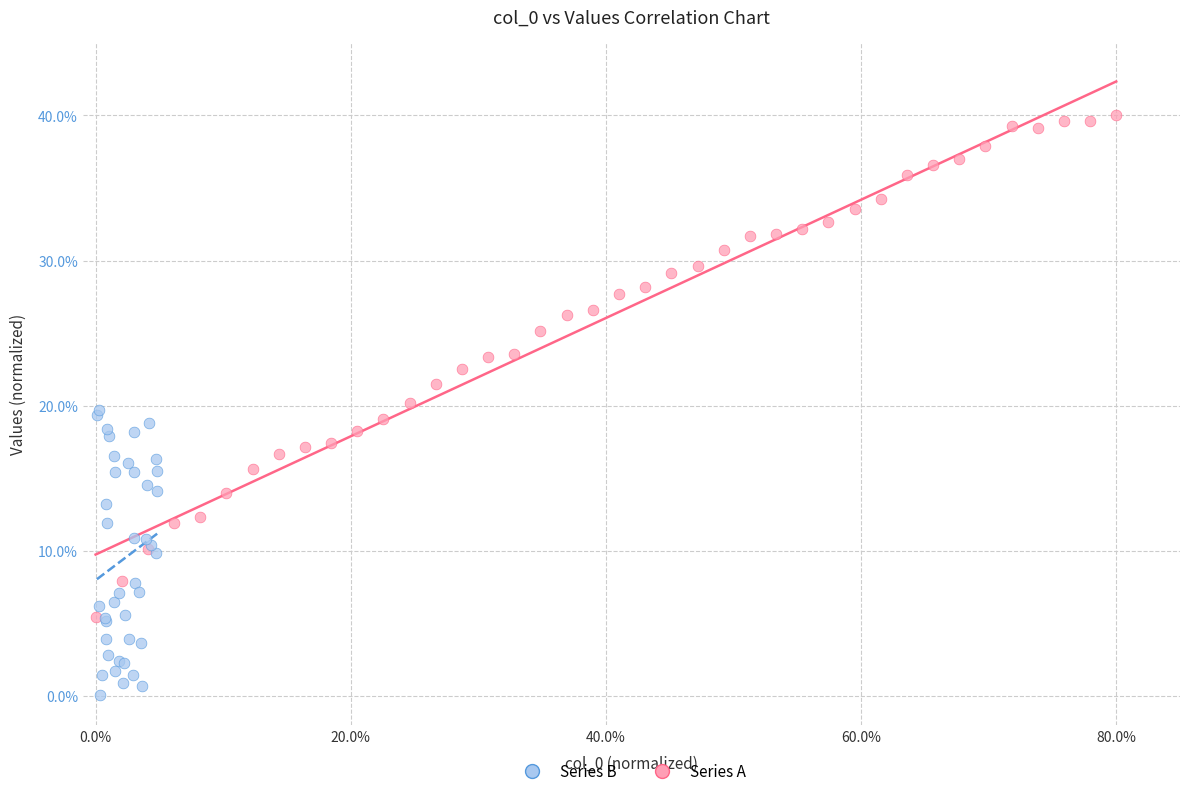

What are all the series names shown in the legend?

Series B, Series A